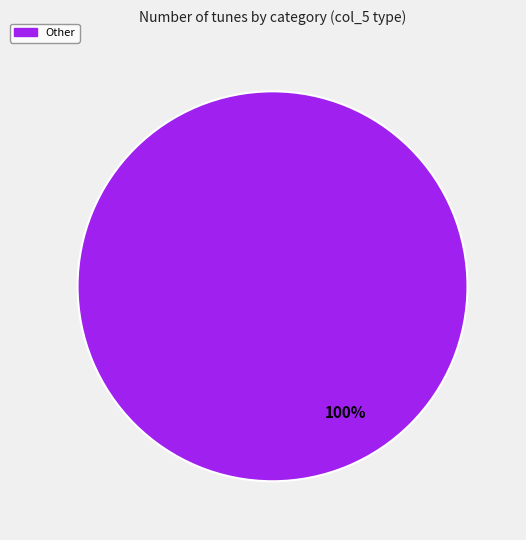

Is it true that Other is 88% of the pie?

False